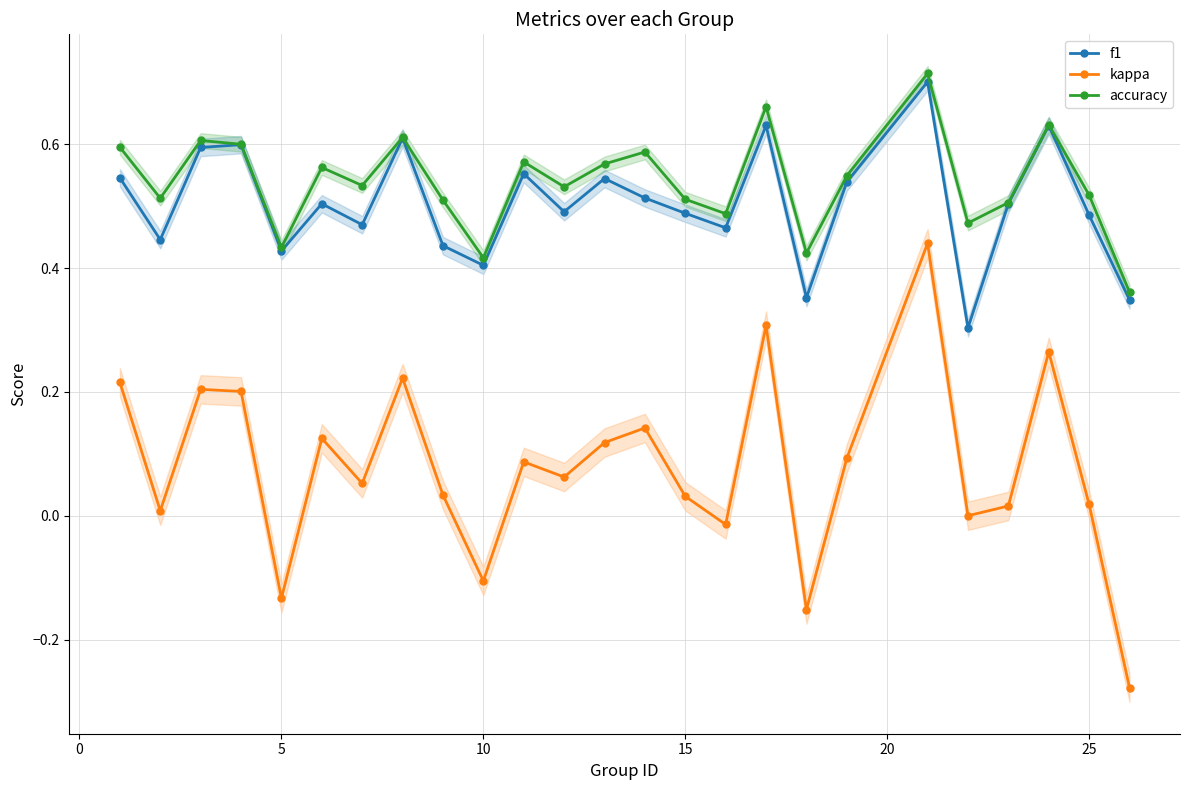

True or false: accuracy has a value of 0.8 at 22.

False